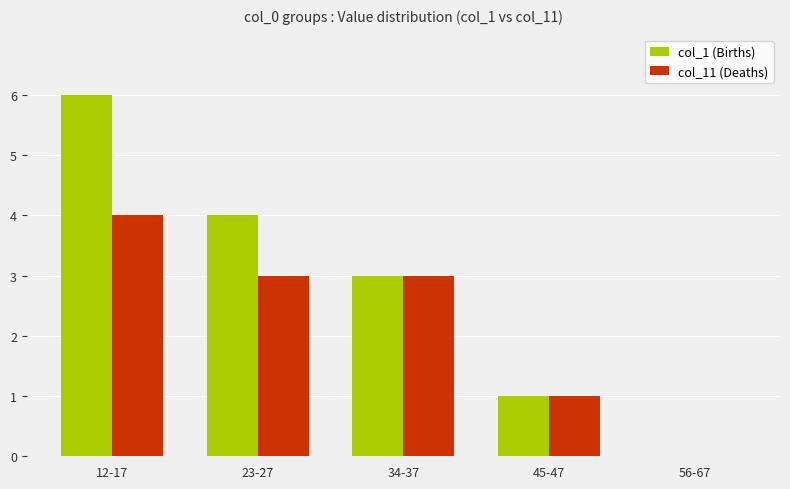

At which category is the sum across all series the highest?

12-17